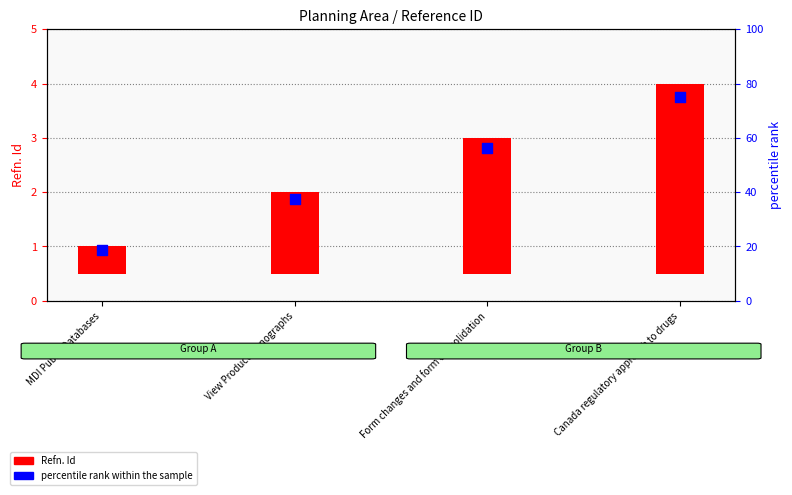

At which category is the sum across all series the highest?

Canada regulatory approach to drugs